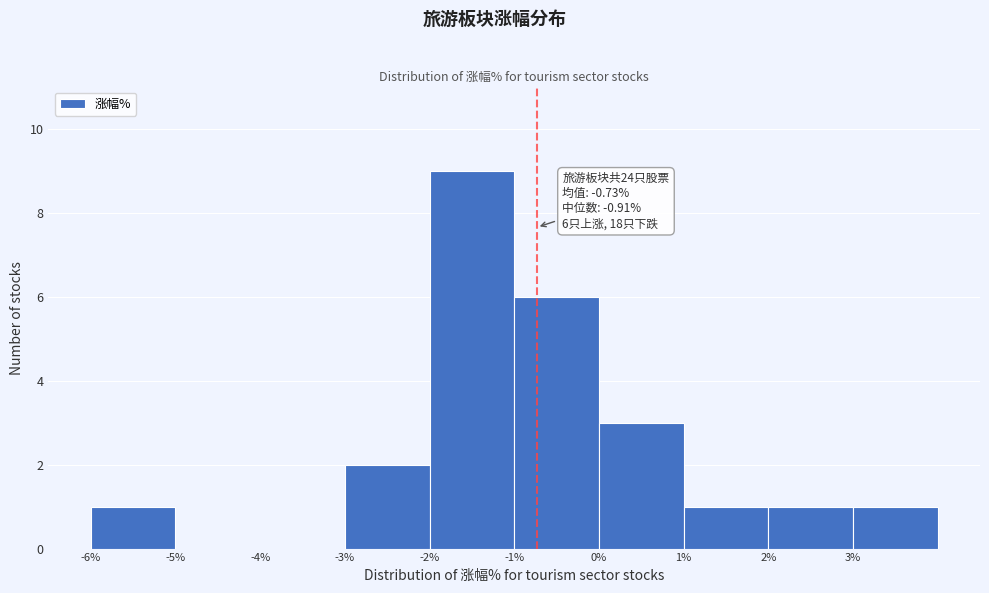

Which range on the x-axis has the tallest bar?

-2 to -1